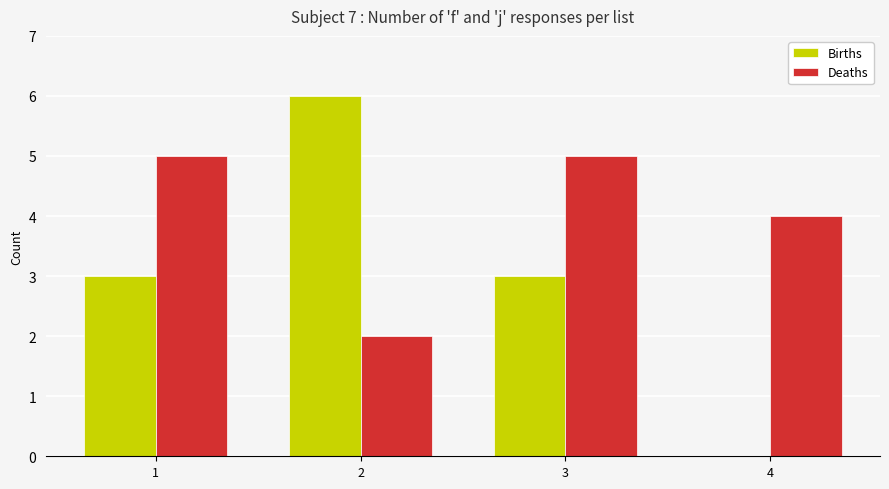

Is it true that Deaths equals 1 at 3?

False